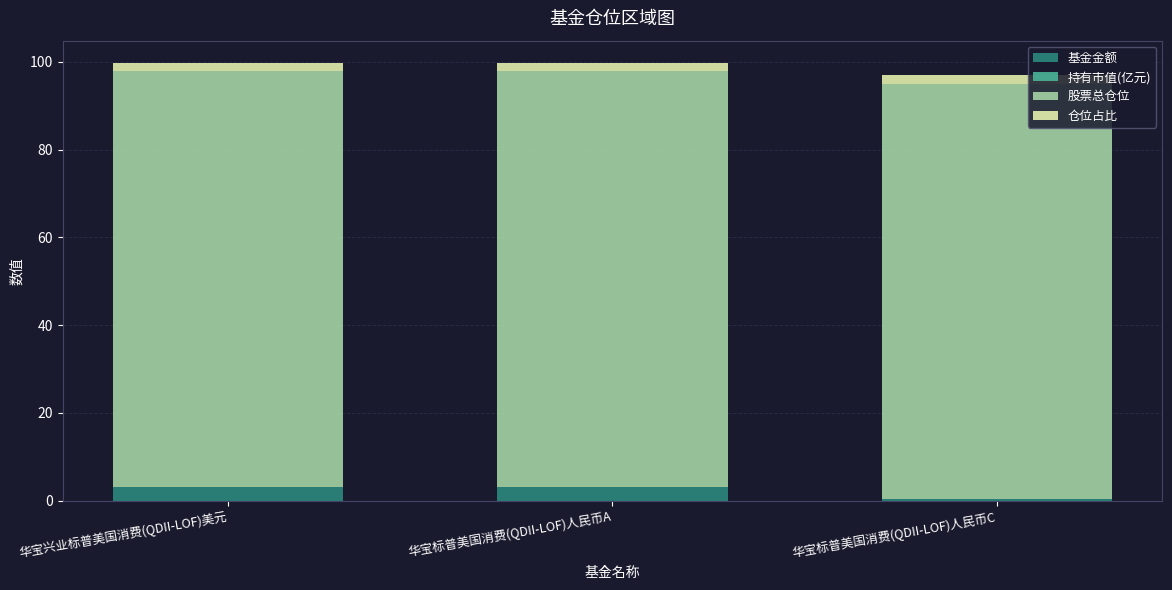

What is the highest value of the 基金金额 series?

3.1